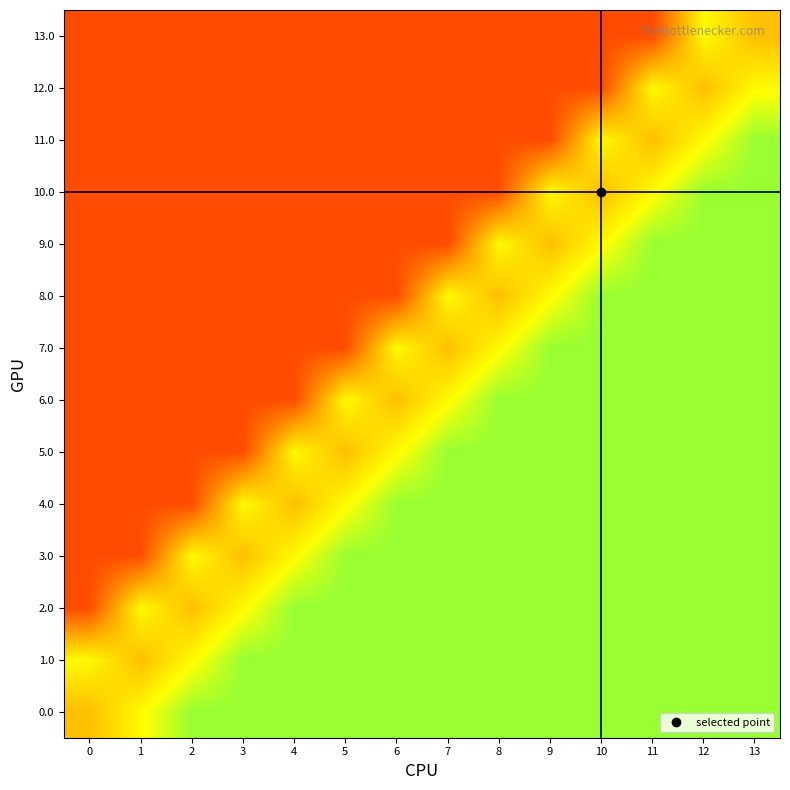

List the series in order of their peak value, highest first.

11.0, 10.0, 9.0, 8.0, 7.0, 6.0, 5.0, 4.0, 3.0, 2.0, 1.0, 0.0, 12.0, 13.0